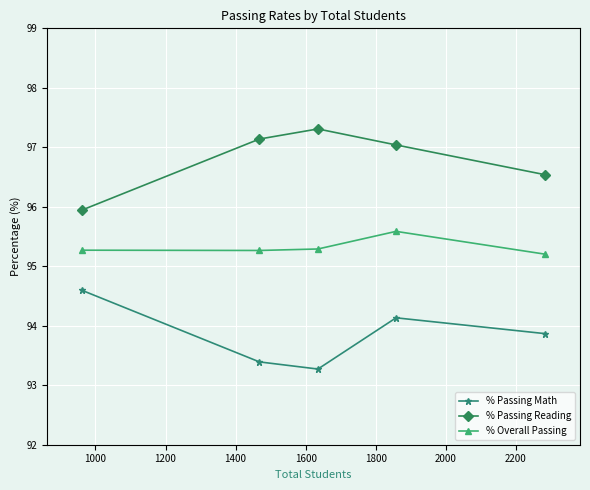

Which series has the largest total across all categories?

% Passing Reading